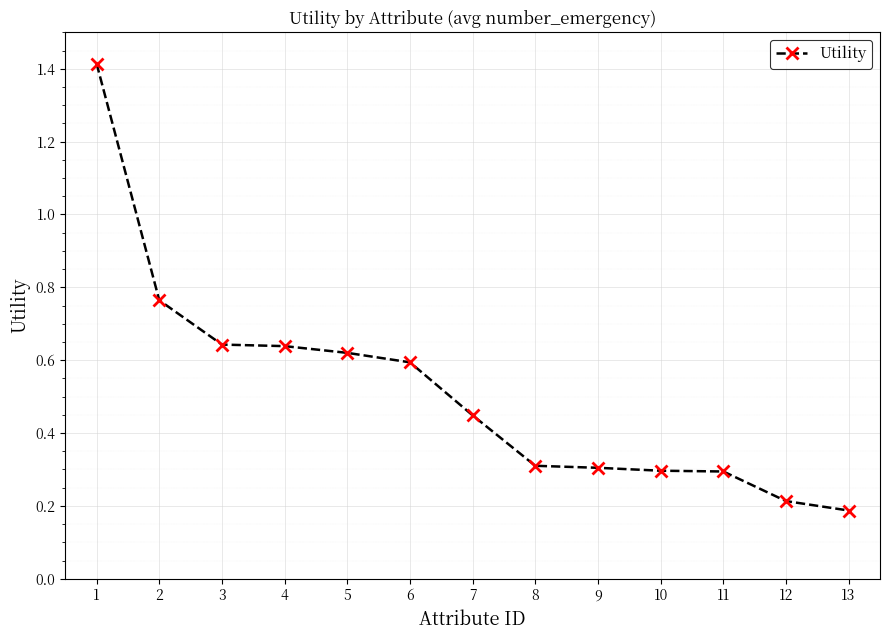

How many data points does each series have?

13